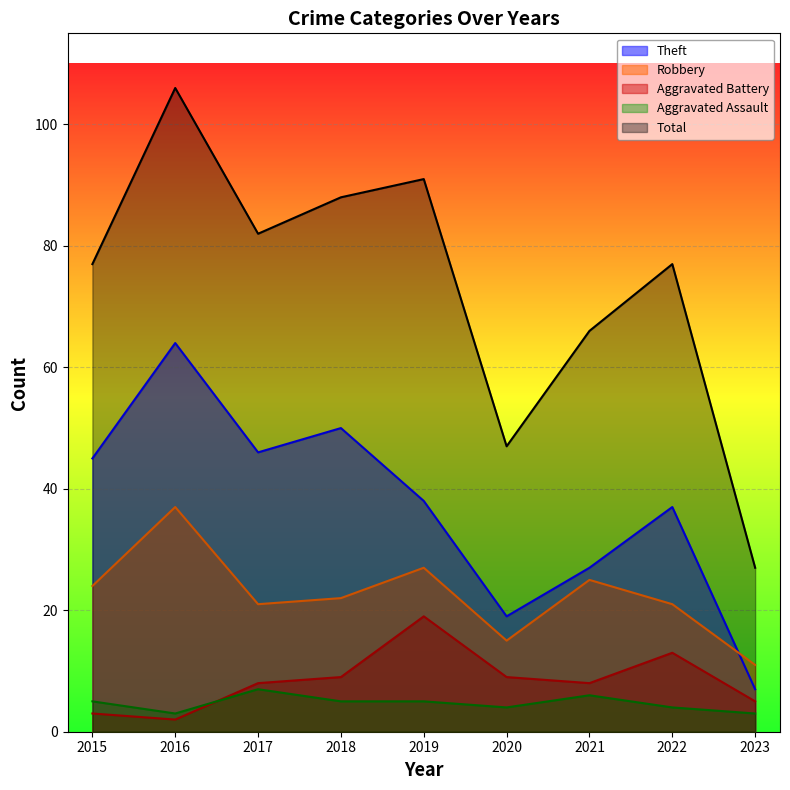

What is the difference between the Aggravated Battery values at 2021 and 2018?

1